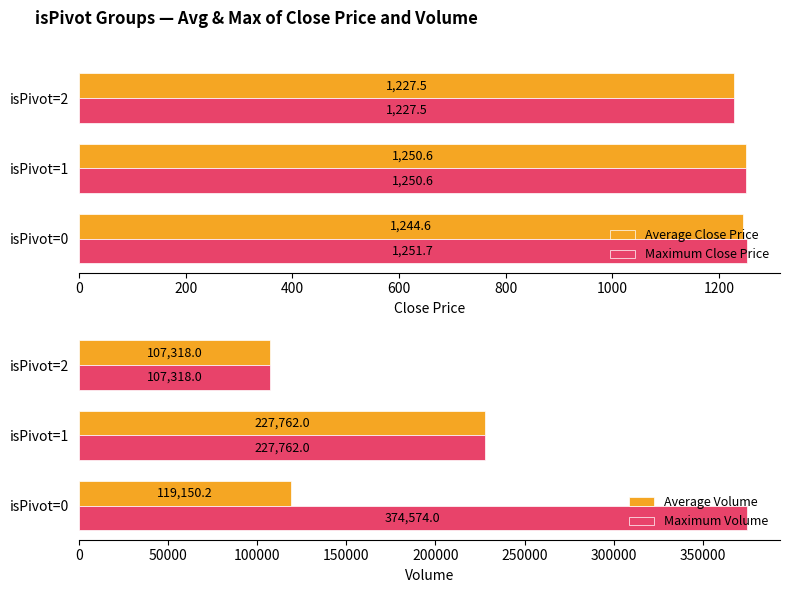

Is the value of Maximum Close Price at isPivot=2 greater than the value of Average Close Price at isPivot=0?

No